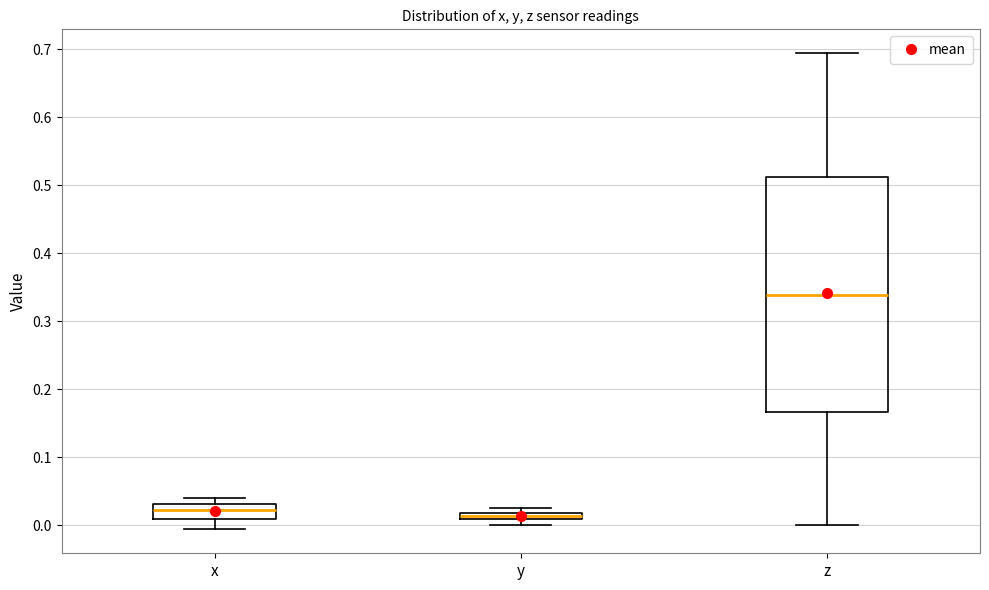

Which box has the highest median line?

z